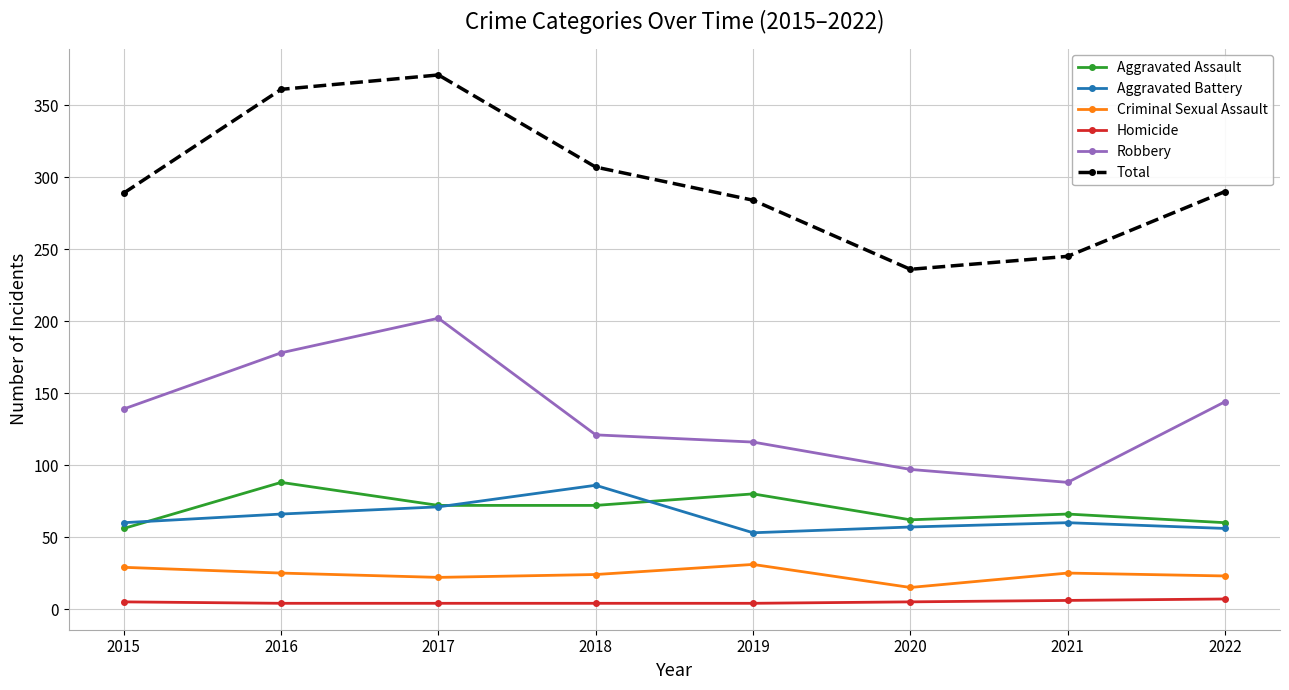

What is the smallest value displayed?

4